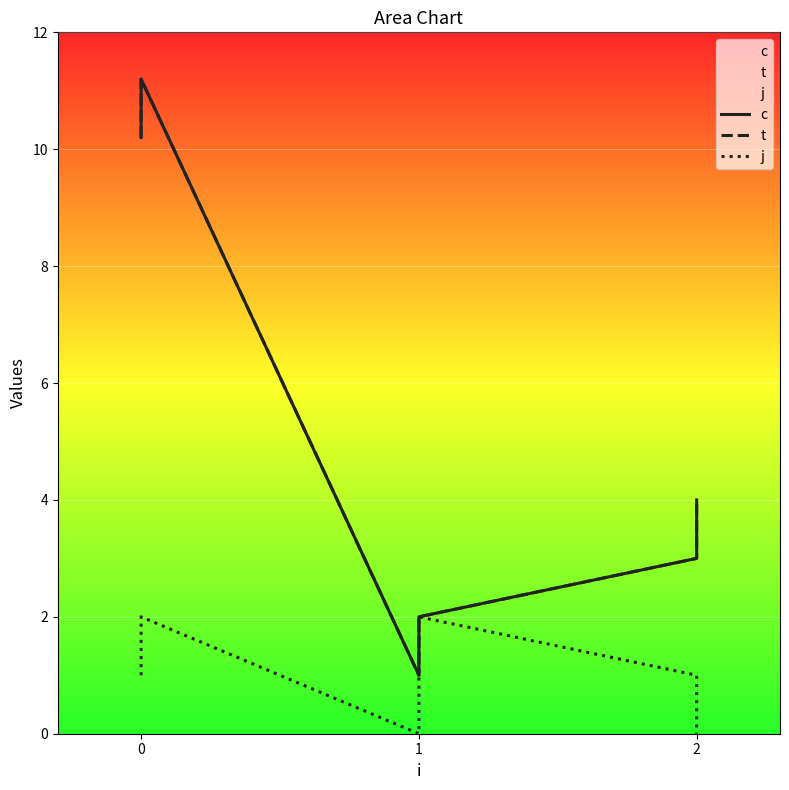

How many data points in j are above 1?

2